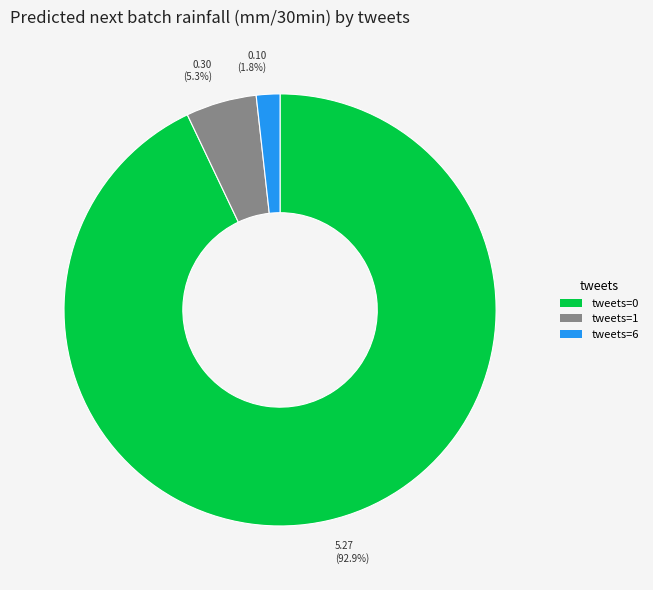

Does any single category account for the majority?

Yes